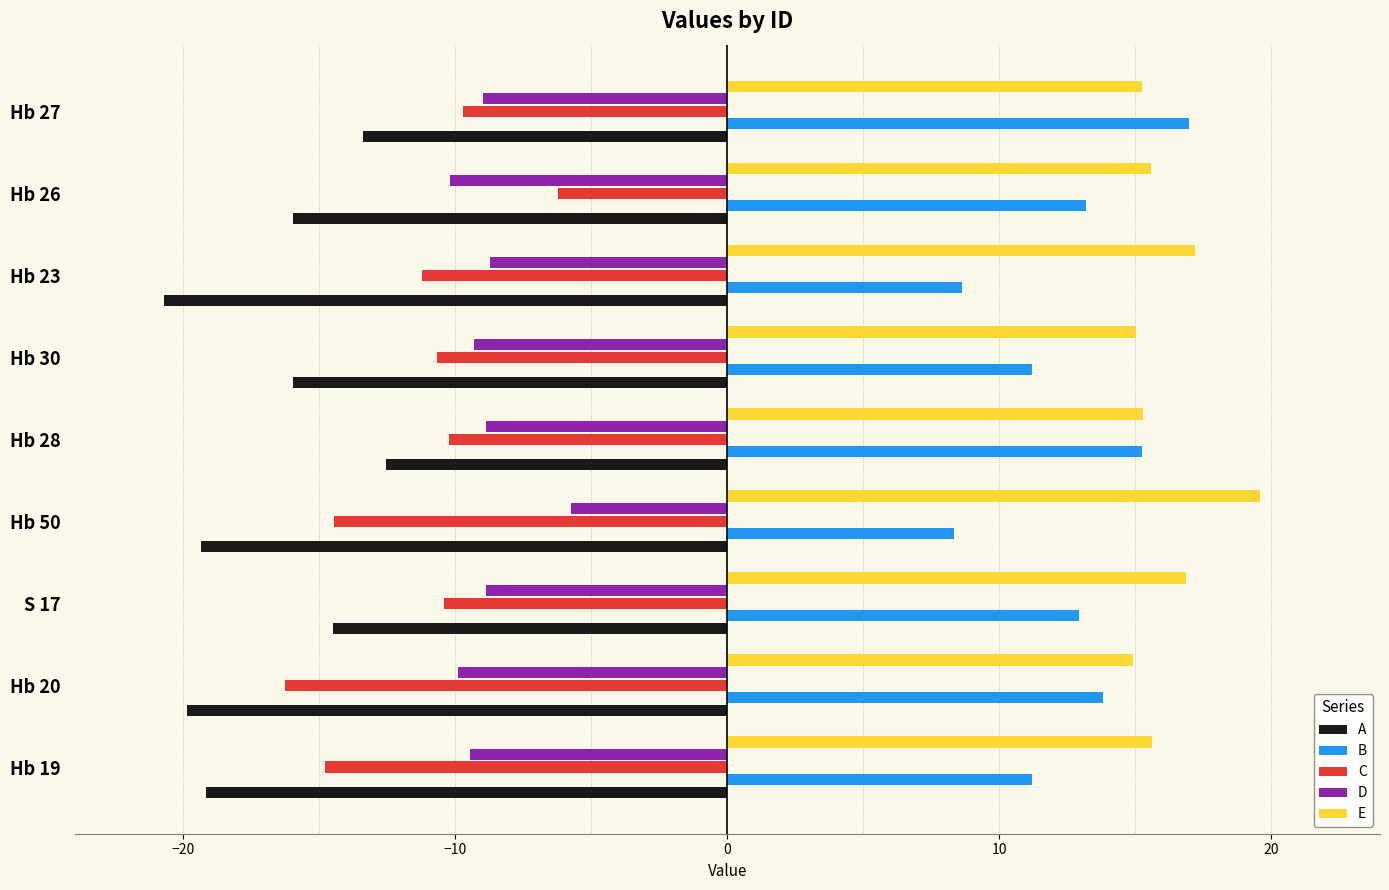

What is the difference between the highest and lowest values at Hb 26?

31.6